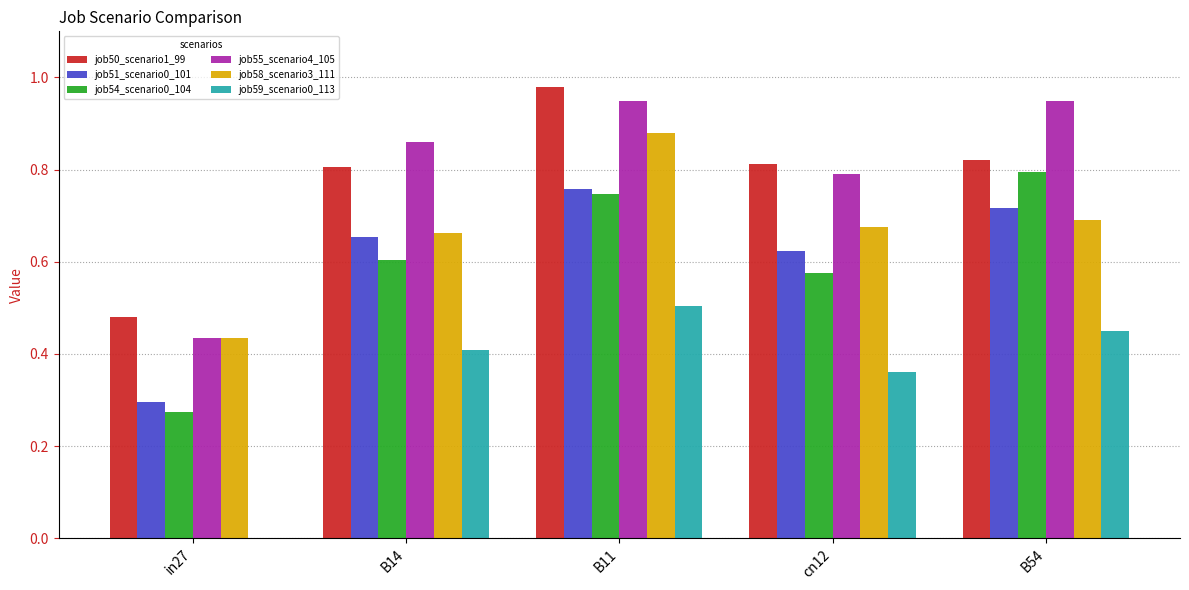

At which category is the sum across all series the highest?

B11